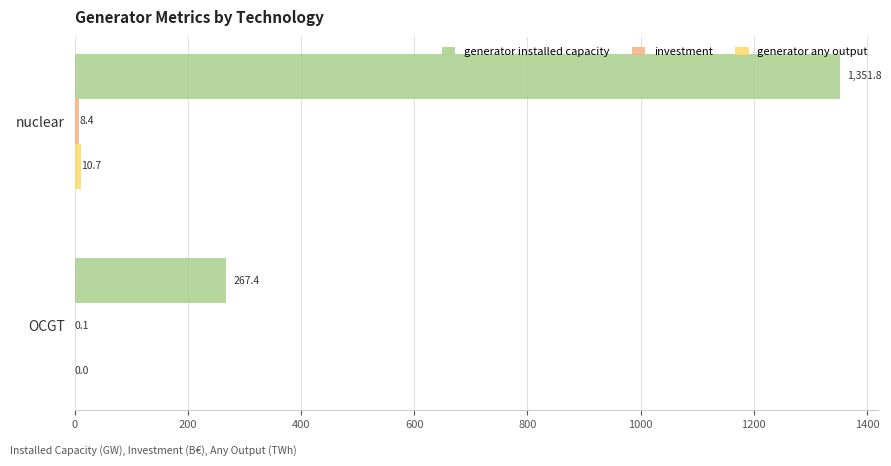

Between nuclear and OCGT, which series saw the biggest shift?

generator installed capacity